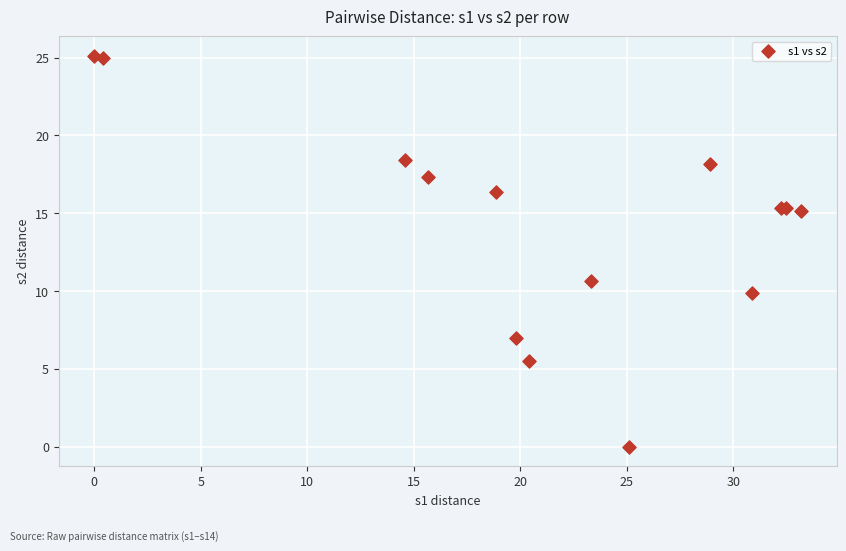

What Y value in the scatter plot is closest to 12?

10.7